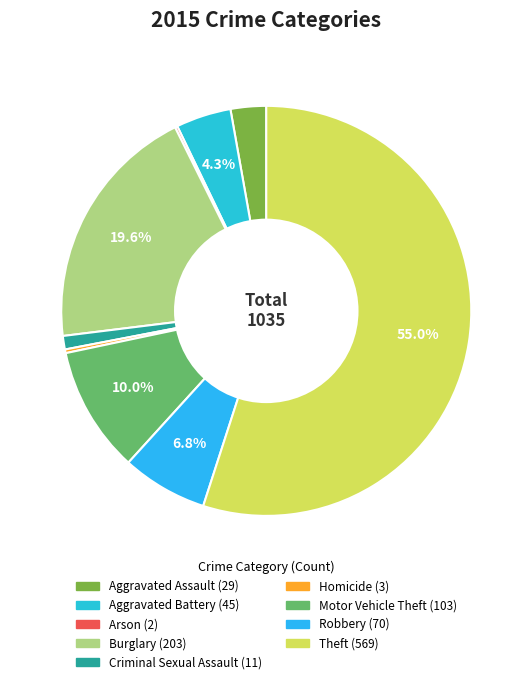

Count the number of slices in the pie.

9